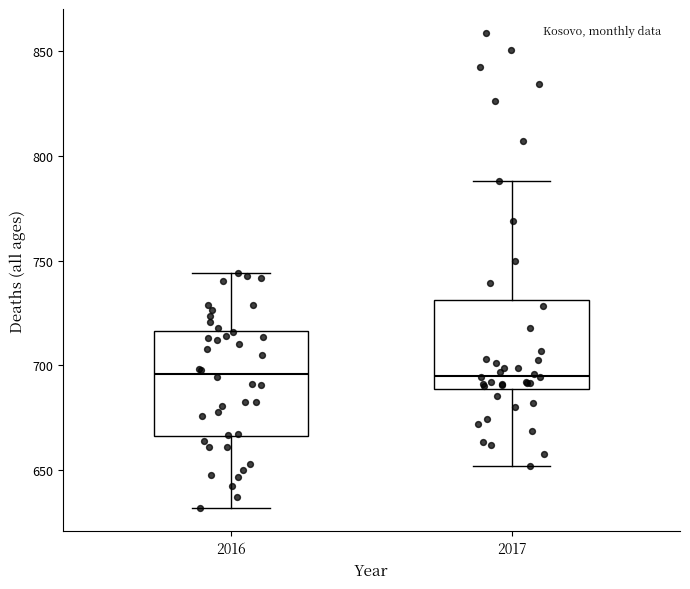

Reading left to right, read every box against the y-axis: the position of its median line, the range the box covers, and the ends of its whiskers. The values are not printed on the chart, so give them approximately, as read against the axis.

2016: median 695, box 665 to 715, whiskers 630 to 745
2017: median 695, box 690 to 730, whiskers 650 to 790